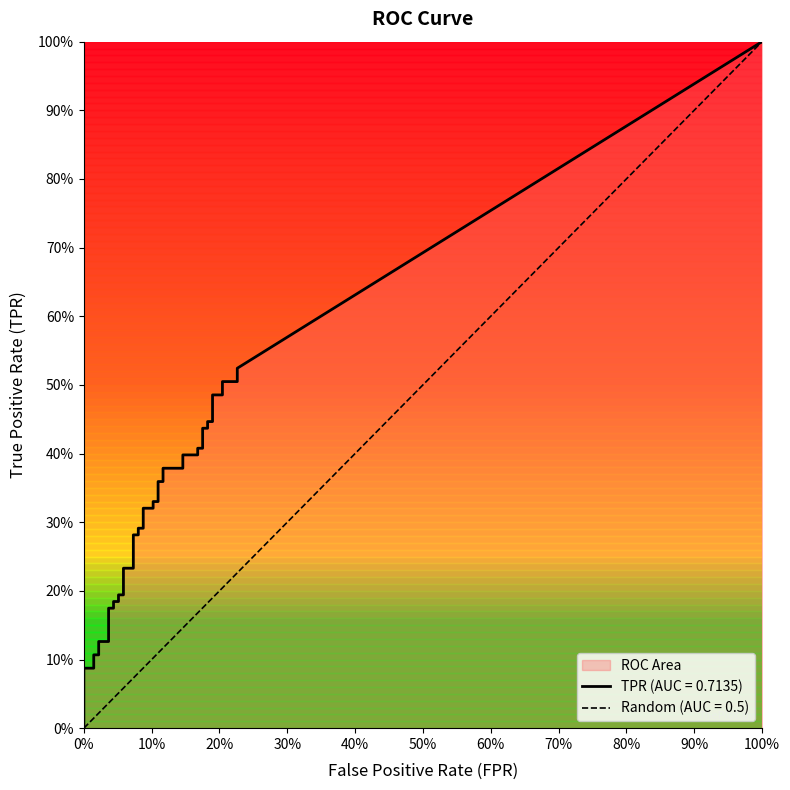

True or false: fpr and tpr intersect in this chart.

False